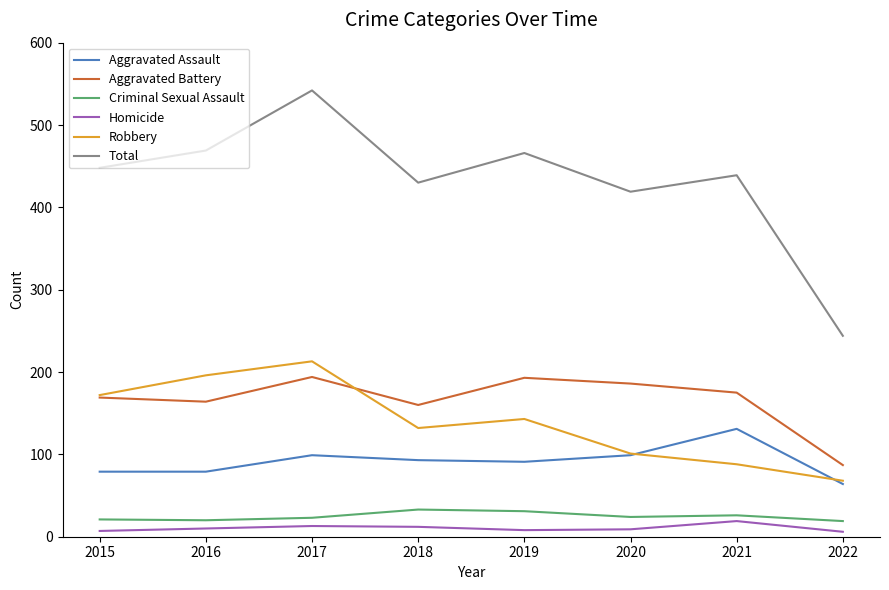

Which series has the widest spread of values?

Total